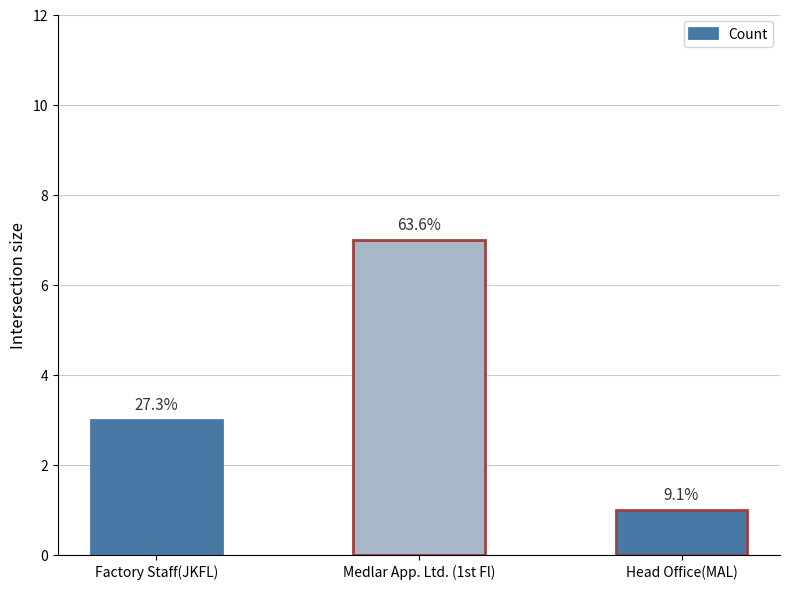

The chart shows a value of 1 at Head Office(MAL). True or false?

True